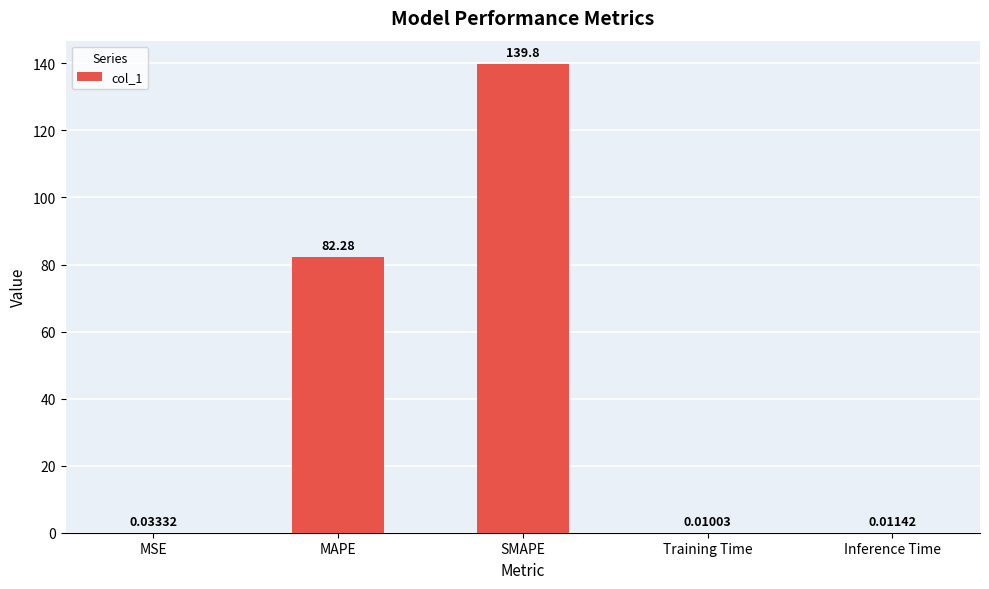

Which has a higher value, Training Time or Inference Time?

Inference Time